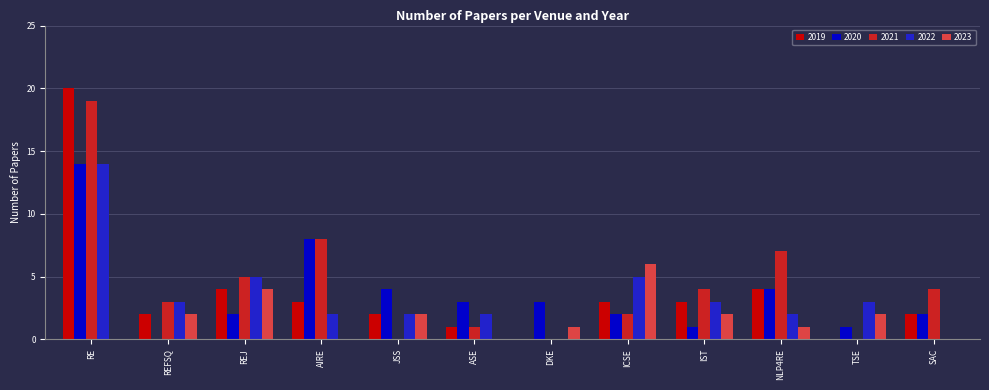

What is the total value across all series at REFSQ?

10